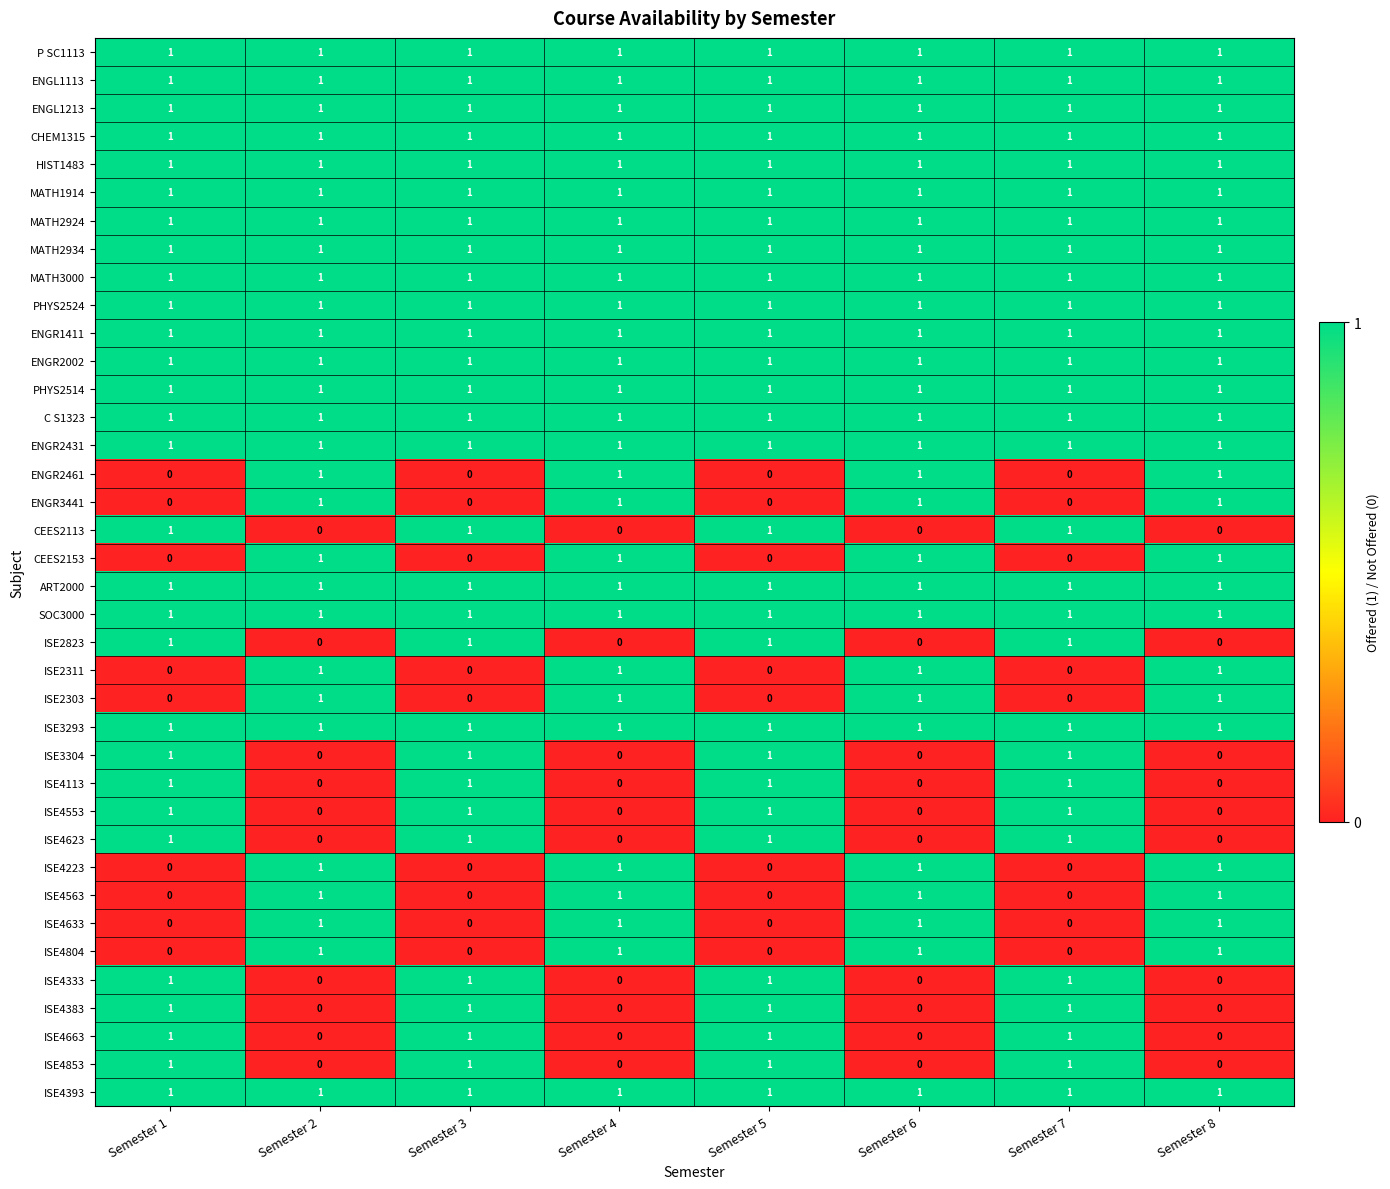

Is the value of ISE4383 at Semester 1 greater than the value of ISE4804 at Semester 7?

Yes